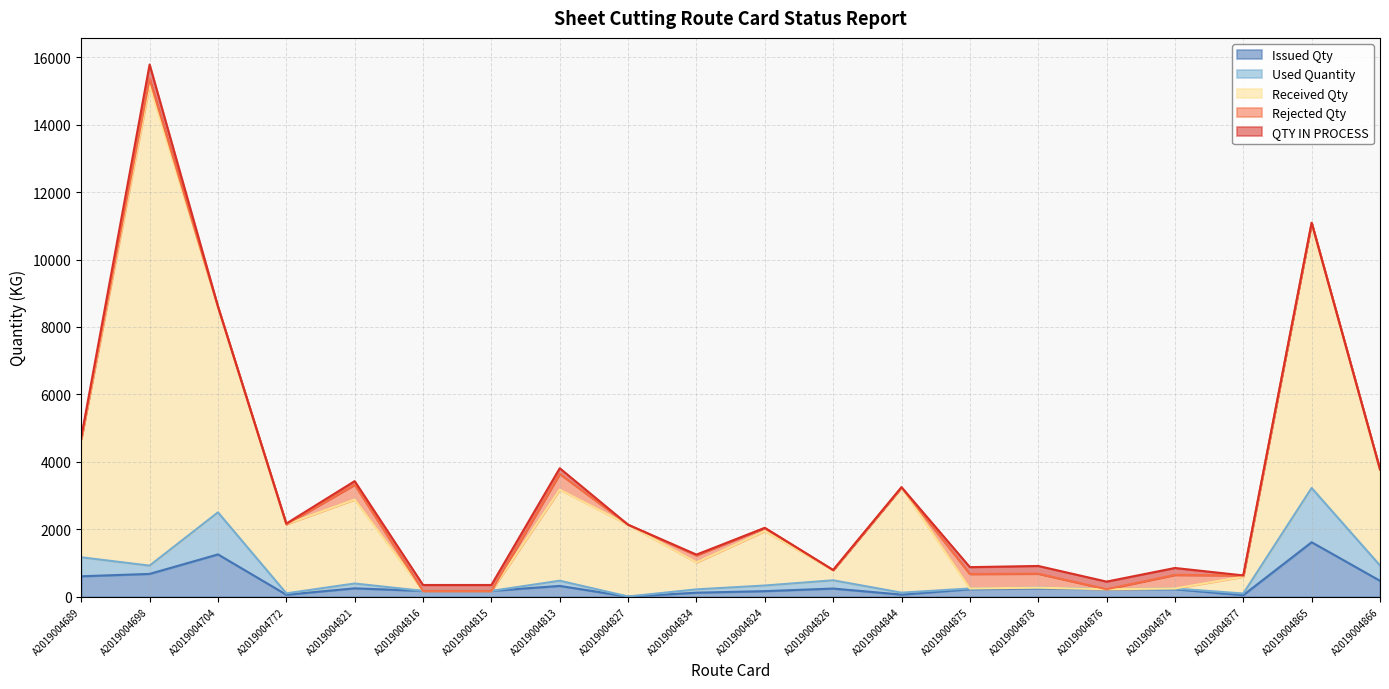

How many interior local valleys does the Issued Qty series have?

5